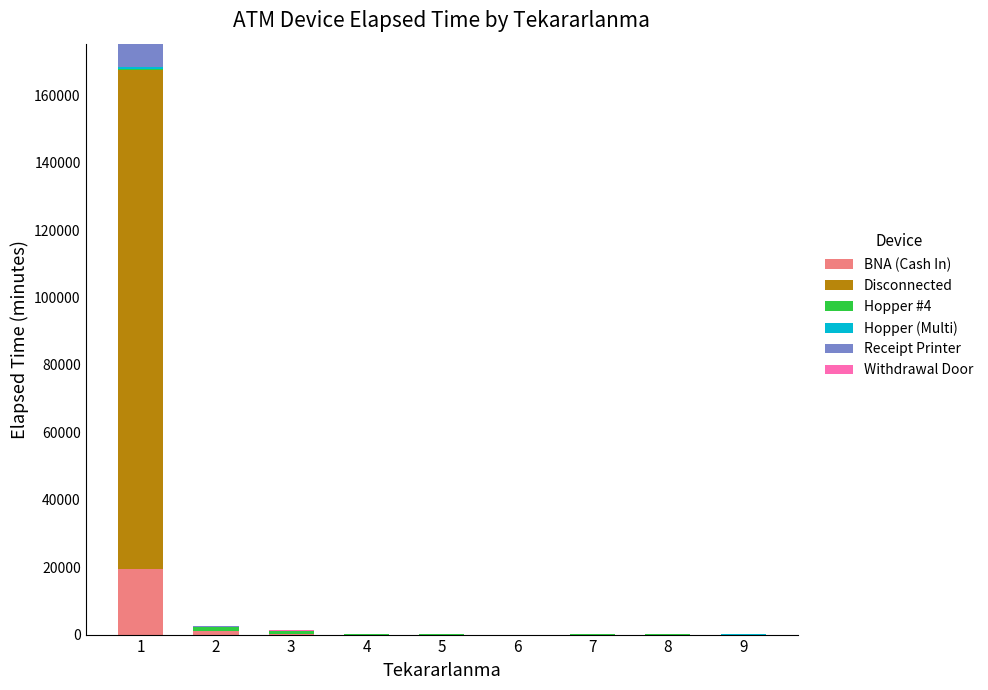

What is the highest value of the BNA (Cash In) series?

19415